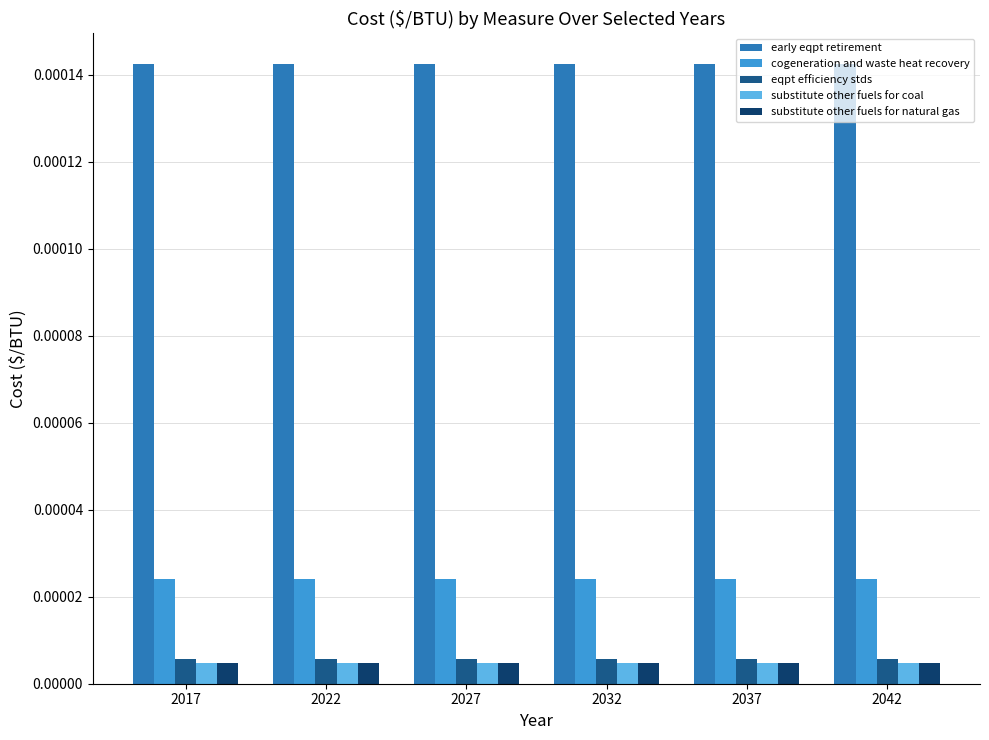

Which series has the largest total across all categories?

early eqpt retirement